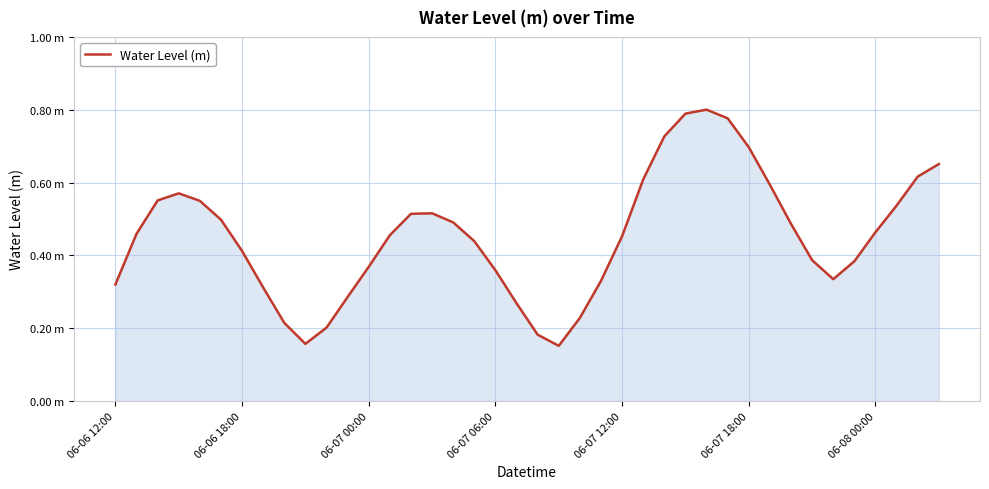

Rank the categories by value from lowest to highest.

21, 9, 20, 10, 8, 22, 19, 11, 7, 06-06 12:00, 23, 34, 18, 12, 35, 33, 06-08 00:00, 17, 24, 13, 06-06 18:00, 36, 32, 16, 06-07 18:00, 14, 15, 37, 06-07 12:00, 06-07 00:00, 06-07 06:00, 31, 25, 38, 39, 30, 26, 29, 27, 28